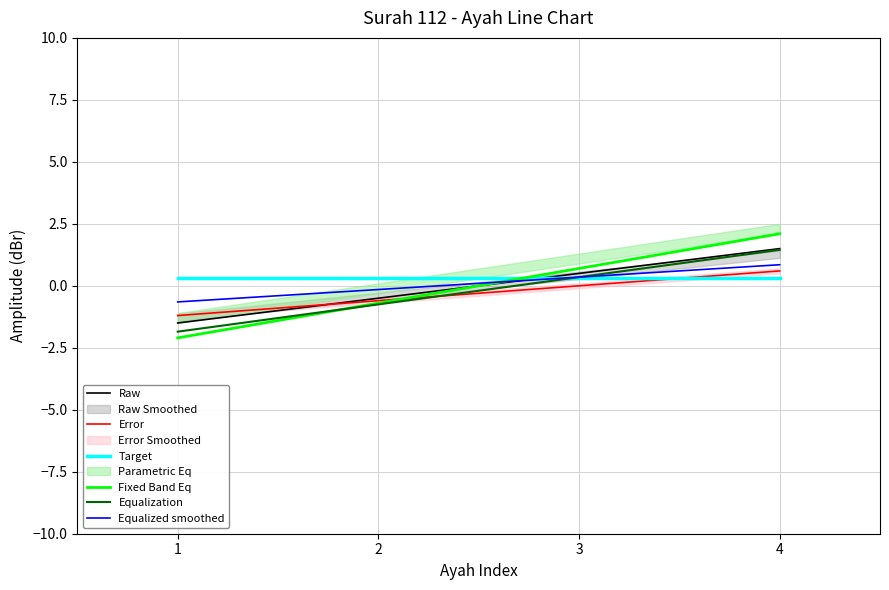

How many positive values does the Error series have?

1